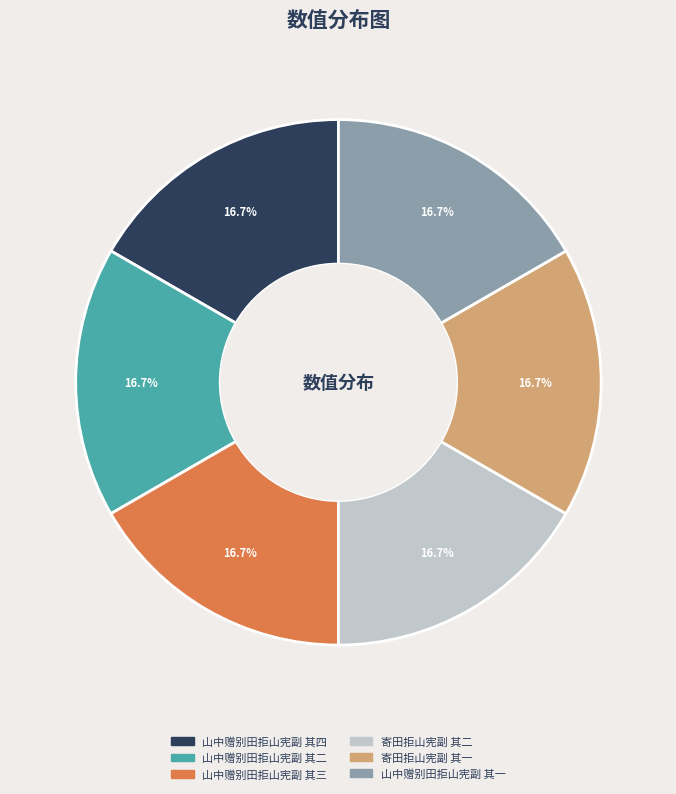

Is it true that 山中赠别田拒山宪副 其二 is 2% of the pie?

False